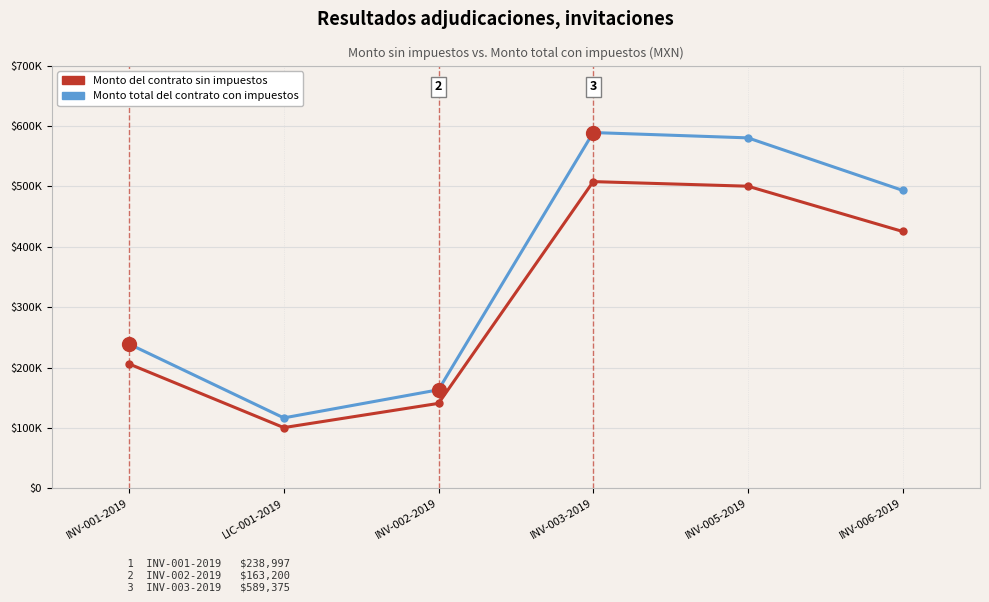

Does the chart have visible grid lines?

Yes